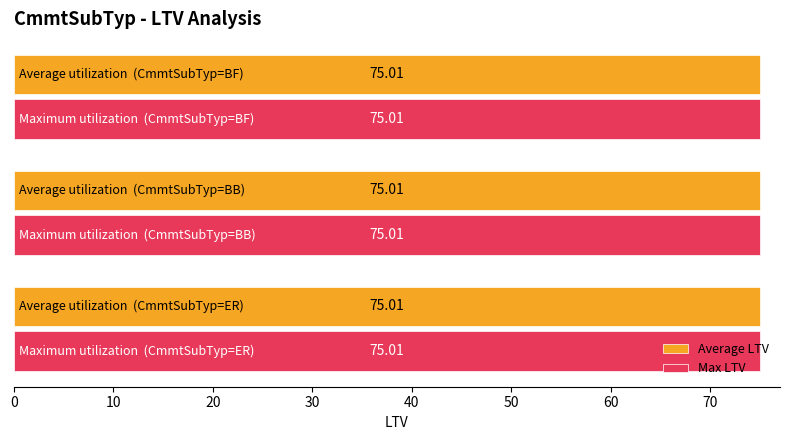

What is the average value of the Average LTV series?

75.0